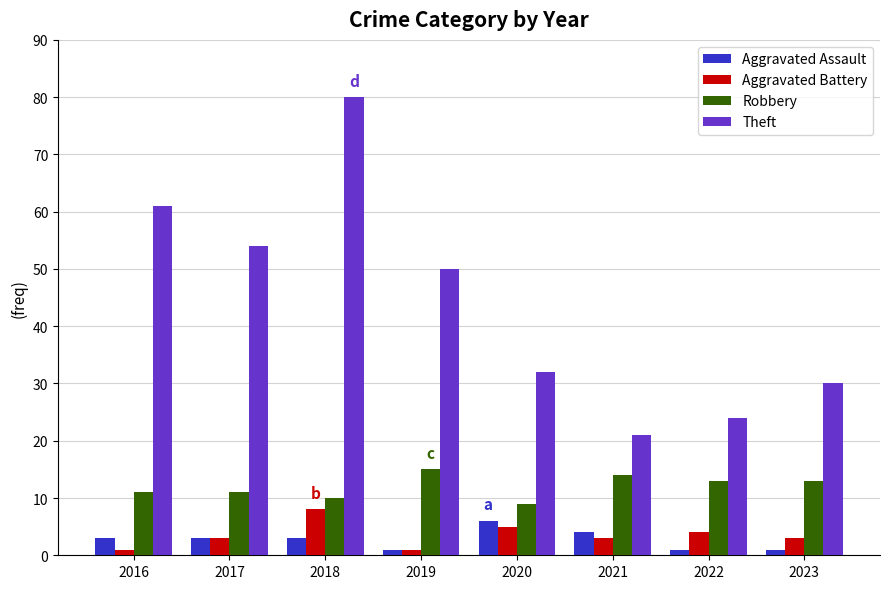

What is the approximate value of Aggravated Assault at 2020?

6